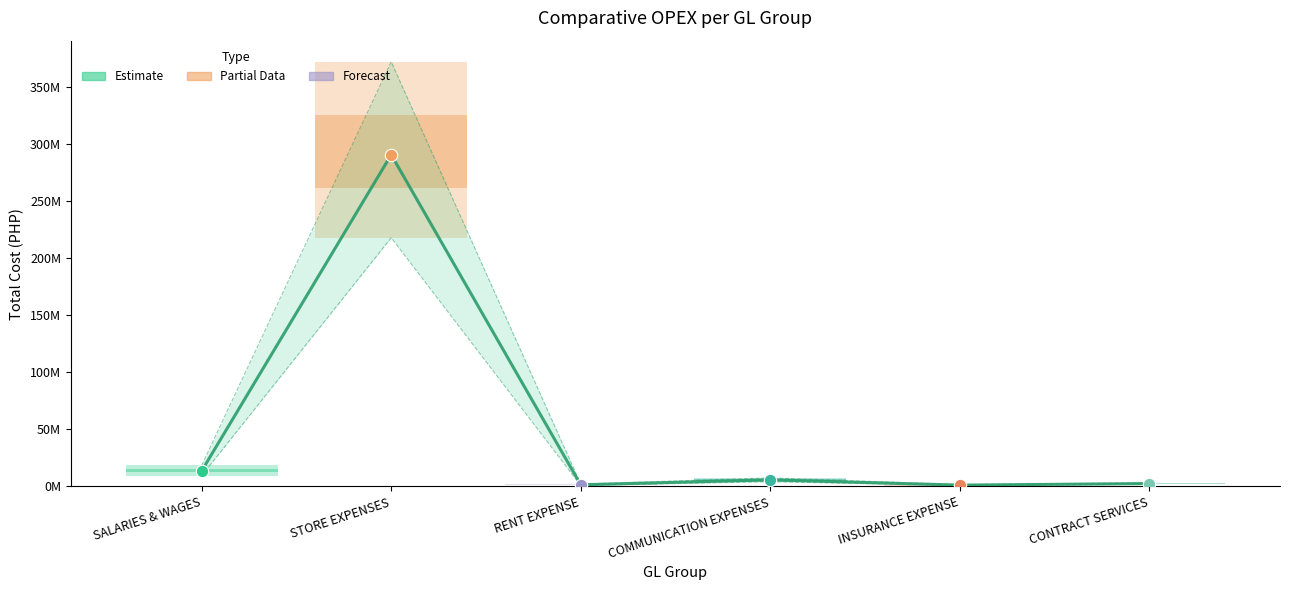

Between SALARIES & WAGES and INSURANCE EXPENSE, which is larger?

SALARIES & WAGES